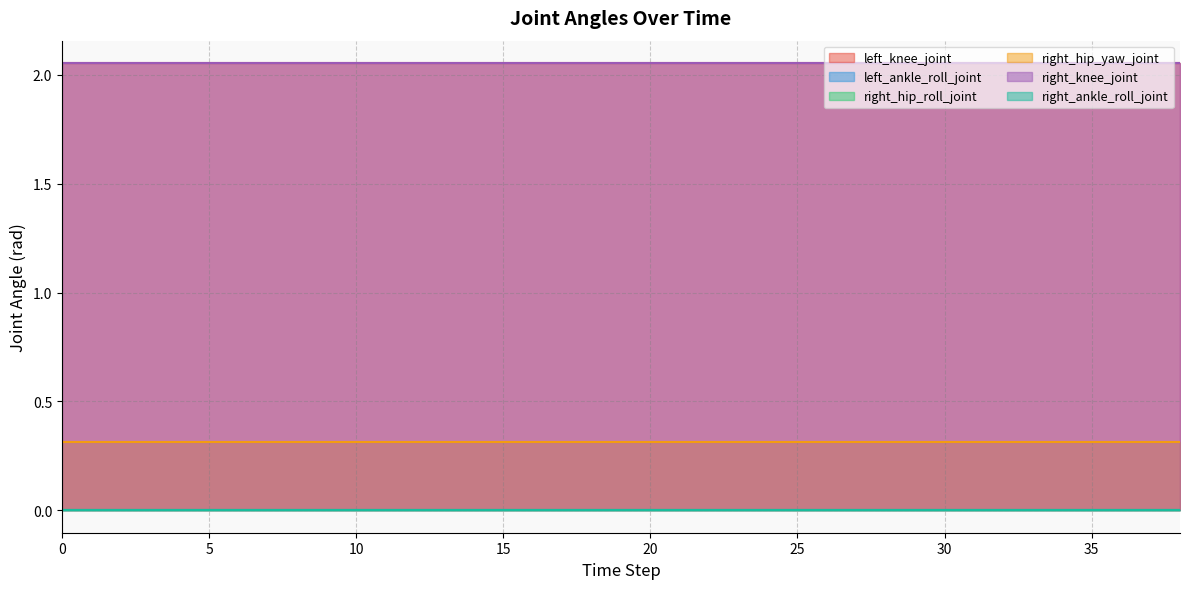

Reading left to right, list all the values displayed in this chart.

left_knee_joint: 2.1	2.1	2.1	2.1	2.1	2.1	2.1	2.1	2.1	2.1	2.1	2.1	2.1	2.1	2.1	2.1	2.1	2.1	2.1	2.1
left_ankle_roll_joint: 0.0	0.0	0.0	0.0	0.0	0.0	0.0	0.0	0.0	0.0	0.0	0.0	0.0	0.0	0.0	0.0	0.0	0.0	0.0	0.0
right_hip_roll_joint: 0.0	0.0	0.0	0.0	0.0	0.0	0.0	0.0	0.0	0.0	0.0	0.0	0.0	0.0	0.0	0.0	0.0	0.0	0.0	0.0
right_hip_yaw_joint: 0.3	0.3	0.3	0.3	0.3	0.3	0.3	0.3	0.3	0.3	0.3	0.3	0.3	0.3	0.3	0.3	0.3	0.3	0.3	0.3
right_knee_joint: 2.1	2.1	2.1	2.1	2.1	2.1	2.1	2.1	2.1	2.1	2.1	2.1	2.1	2.1	2.1	2.1	2.1	2.1	2.1	2.1
right_ankle_roll_joint: 0.0	0.0	0.0	0.0	0.0	0.0	0.0	0.0	0.0	0.0	0.0	0.0	0.0	0.0	0.0	0.0	0.0	0.0	0.0	0.0